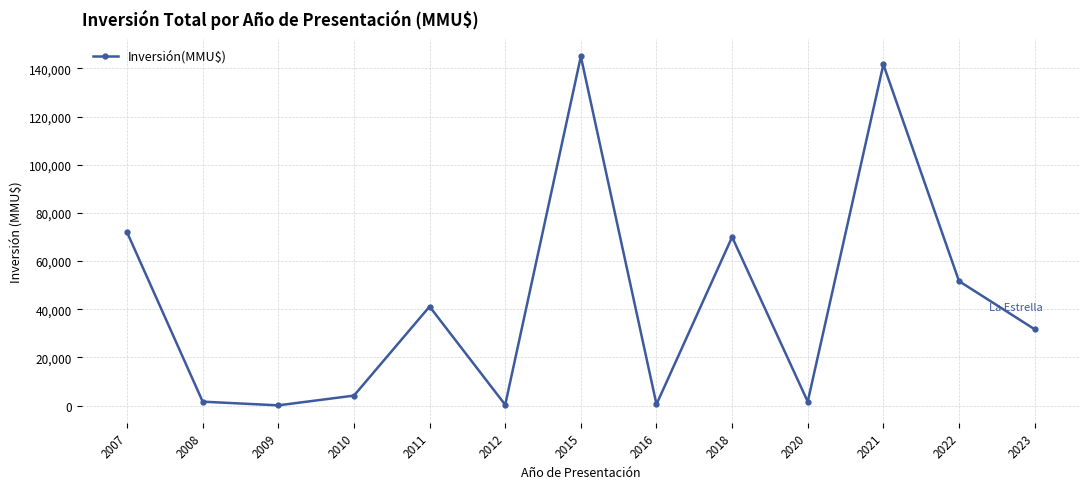

The chart shows a value of 72 at 2009. True or false?

True